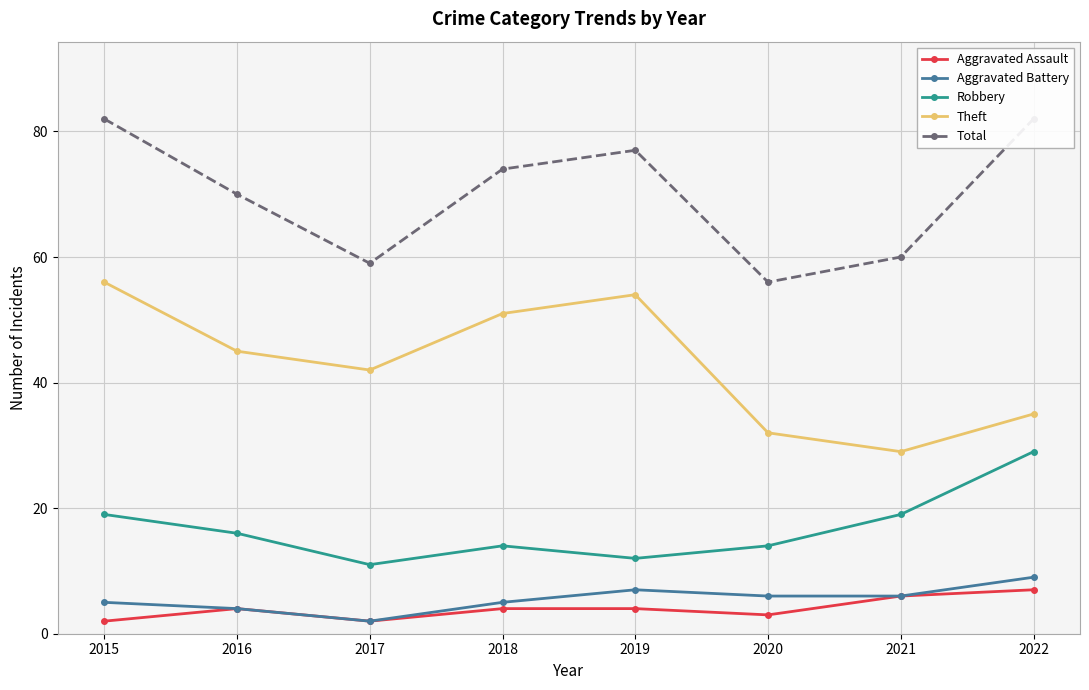

True or false: Aggravated Assault has a value of 1 at 2020.

False